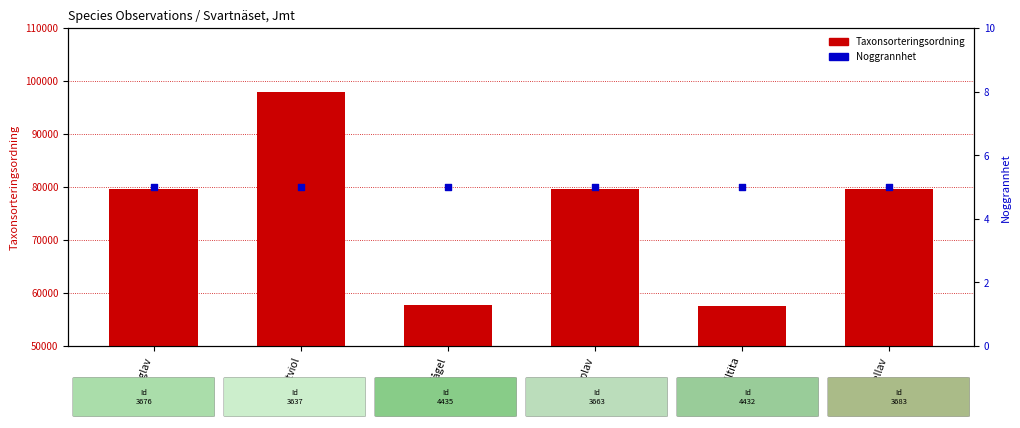

At which category is the sum across all series the highest?

Nattviol